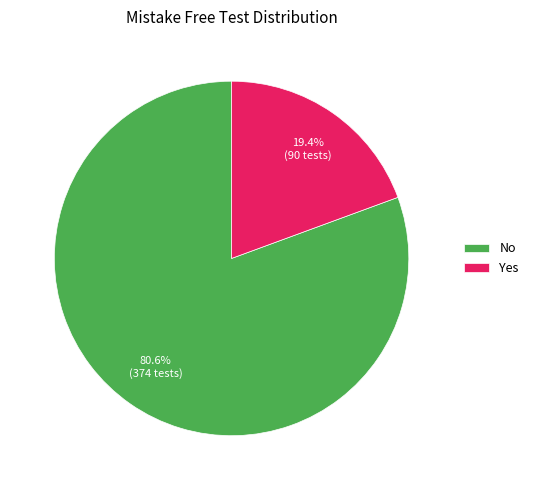

Is it true that Yes is 8% of the pie?

False